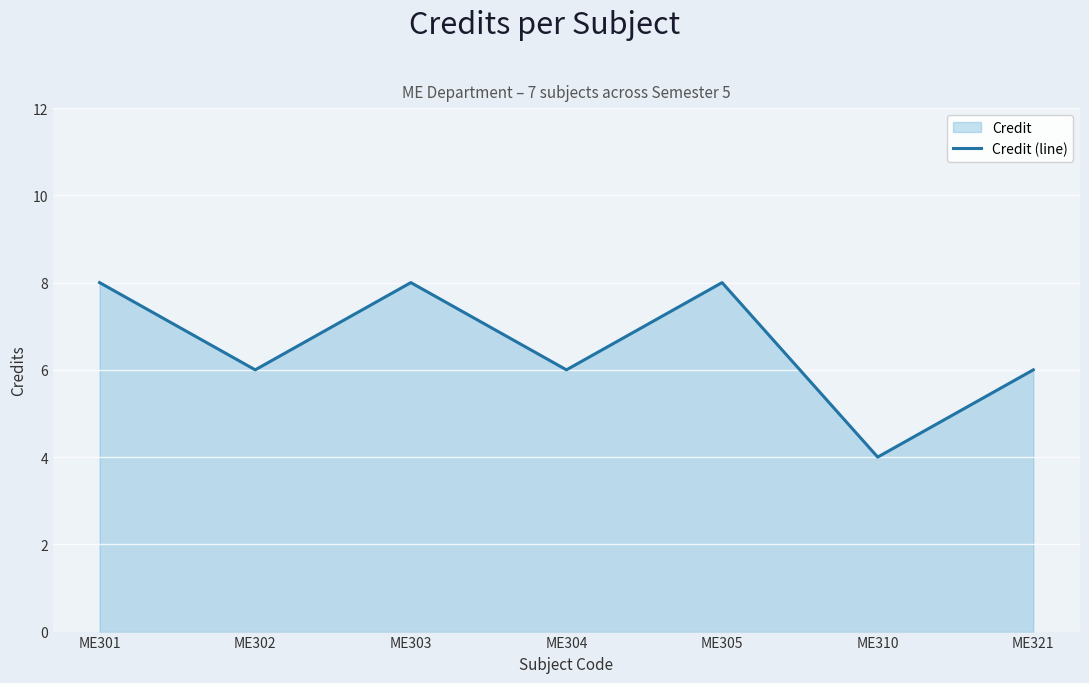

What is the value of the 6th point from the left?

4